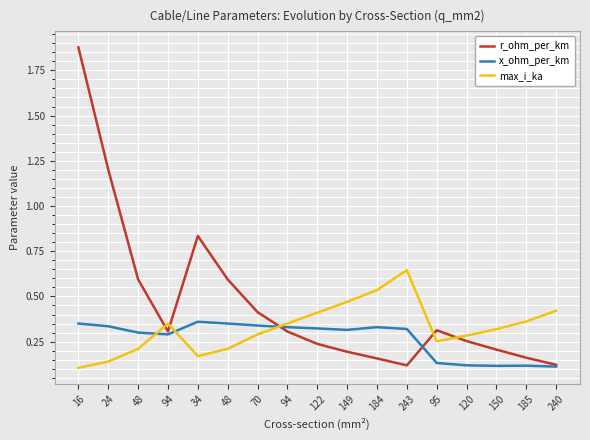

How many lines are shown in the chart?

3